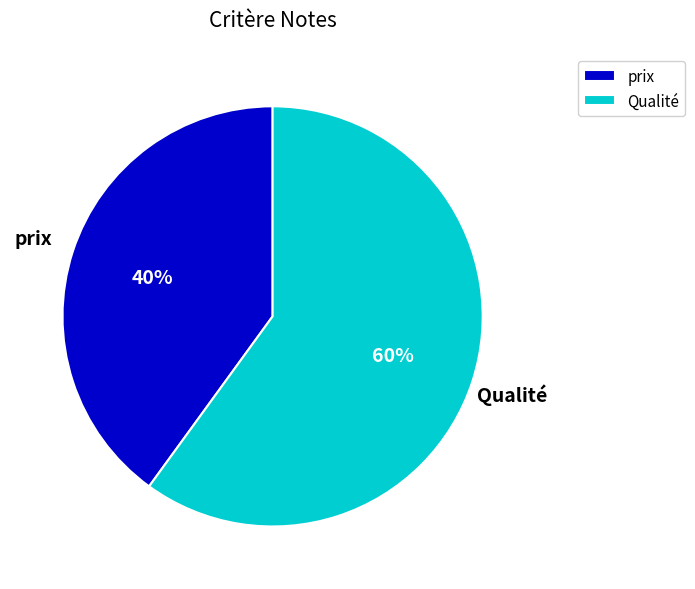

Is it true that prix is 40% of the pie?

True